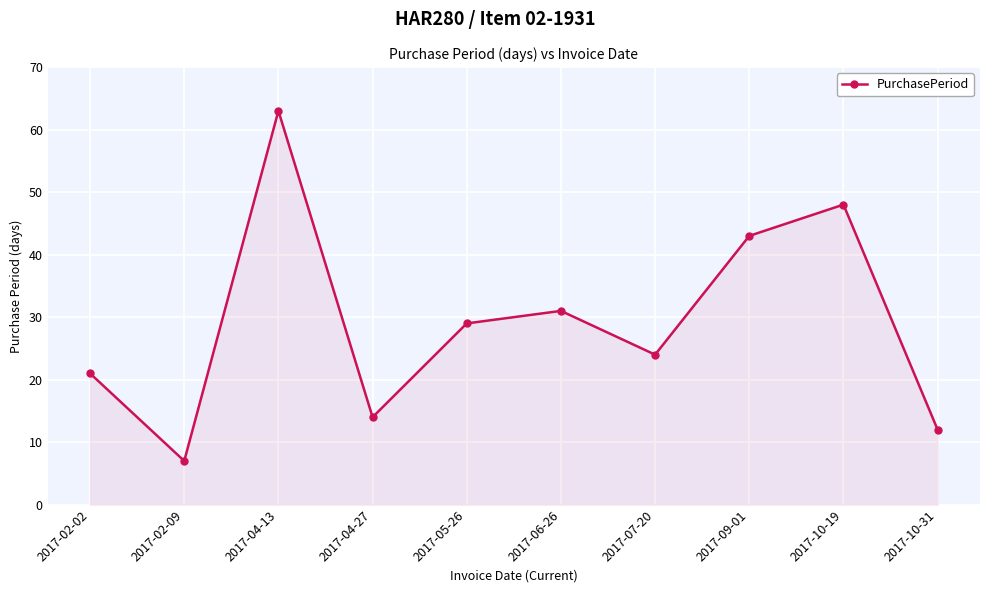

What is the difference between the maximum and minimum values?

56